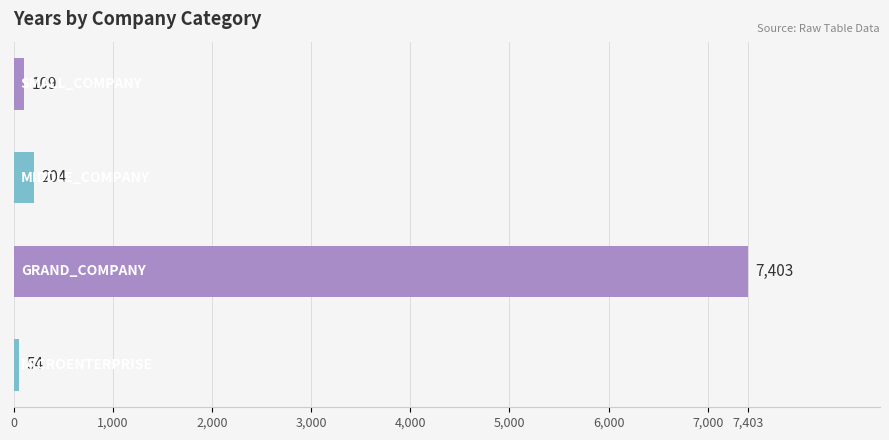

What is the minimum value shown in the chart?

54